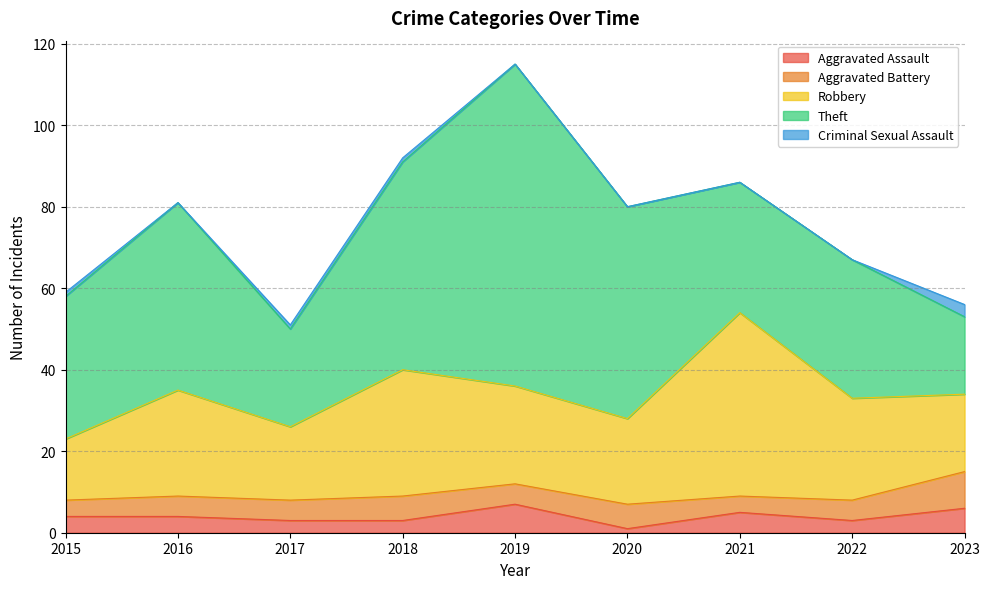

The value of Robbery at 2020 is 21. True or false?

True